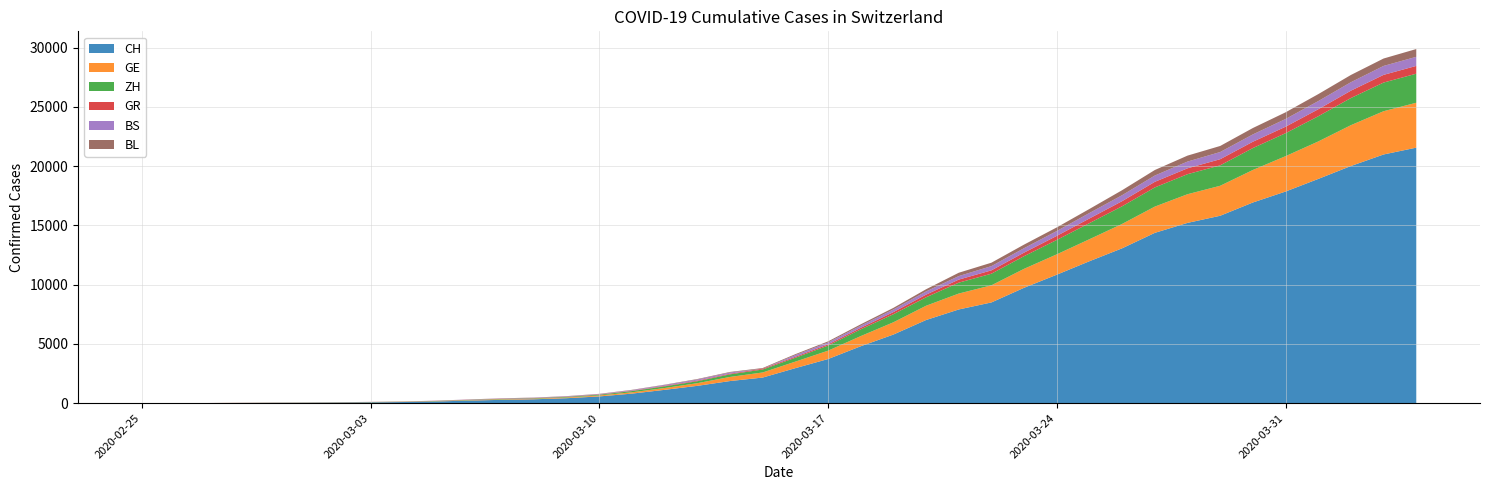

Reading left to right, what are all the values shown in this chart?

CH: 2020-02-25=0	2020-02-26=4	2020-02-27=8	2020-02-28=20	2020-02-29=30	2020-03-01=36	2020-03-02=50	2020-03-03=69	2020-03-04=97	2020-03-05=142	2020-03-06=219	2020-03-07=280	2020-03-08=327	2020-03-09=419	2020-03-10=569	2020-03-11=806	2020-03-12=1124	2020-03-13=1461	2020-03-14=1866	2020-03-15=2160	2020-03-16=2954	2020-03-17=3722	2020-03-18=4801	2020-03-19=5788	2020-03-20=7014	2020-03-21=7904	2020-03-22=8498	2020-03-23=9735	2020-03-24=10838	2020-03-25=11975	2020-03-26=13064	2020-03-27=14367	2020-03-28=15207	2020-03-29=15809	2020-03-30=16928	2020-03-31=17852	2020-04-01=18915	2020-04-02=20005	2020-04-03=20978	2020-04-04=21554
GE: 2020-02-25=0	2020-02-26=1	2020-02-27=1	2020-02-28=5	2020-02-29=9	2020-03-01=10	2020-03-02=11	2020-03-03=14	2020-03-04=16	2020-03-05=20	2020-03-06=30	2020-03-07=43	2020-03-08=45	2020-03-09=60	2020-03-10=79	2020-03-11=113	2020-03-12=154	2020-03-13=225	2020-03-14=347	2020-03-15=430	2020-03-16=551	2020-03-17=705	2020-03-18=857	2020-03-19=1035	2020-03-20=1204	2020-03-21=1342	2020-03-22=1445	2020-03-23=1600	2020-03-24=1717	2020-03-25=1856	2020-03-26=2057	2020-03-27=2215	2020-03-28=2419	2020-03-29=2530	2020-03-30=2743	2020-03-31=2984	2020-04-01=3160	2020-04-02=3445	2020-04-03=3650	2020-04-04=3788
ZH: 2020-02-25=0	2020-02-26=0	2020-02-27=2	2020-02-28=2	2020-02-29=6	2020-03-01=7	2020-03-02=10	2020-03-03=13	2020-03-04=15	2020-03-05=23	2020-03-06=29	2020-03-07=34	2020-03-08=40	2020-03-09=49	2020-03-10=62	2020-03-11=101	2020-03-12=140	2020-03-13=163	2020-03-14=218	2020-03-15=250	2020-03-16=326	2020-03-17=429	2020-03-18=568	2020-03-19=679	2020-03-20=711	2020-03-21=919	2020-03-22=978	2020-03-23=1067	2020-03-24=1213	2020-03-25=1357	2020-03-26=1489	2020-03-27=1616	2020-03-28=1690	2020-03-29=1722	2020-03-30=1848	2020-03-31=1936	2020-04-01=2125	2020-04-02=2289	2020-04-03=2417	2020-04-04=2450
GR: 2020-02-25=0	2020-02-26=2	2020-02-27=2	2020-02-28=6	2020-02-29=6	2020-03-01=6	2020-03-02=9	2020-03-03=9	2020-03-04=12	2020-03-05=14	2020-03-06=16	2020-03-07=17	2020-03-08=18	2020-03-09=18	2020-03-10=22	2020-03-11=31	2020-03-12=43	2020-03-13=53	2020-03-14=56	2020-03-15=71	2020-03-16=84	2020-03-17=101	2020-03-18=128	2020-03-19=182	2020-03-20=226	2020-03-21=258	2020-03-22=284	2020-03-23=300	2020-03-24=343	2020-03-25=393	2020-03-26=433	2020-03-27=474	2020-03-28=495	2020-03-29=519	2020-03-30=535	2020-03-31=547	2020-04-01=592	2020-04-02=622	2020-04-03=649	2020-04-04=657
BS: 2020-02-25=0	2020-02-26=0	2020-02-27=1	2020-02-28=1	2020-02-29=1	2020-03-01=1	2020-03-02=1	2020-03-03=3	2020-03-04=3	2020-03-05=8	2020-03-06=15	2020-03-07=21	2020-03-08=24	2020-03-09=28	2020-03-10=33	2020-03-11=49	2020-03-12=73	2020-03-13=92	2020-03-14=100	2020-03-15=0	2020-03-16=143	2020-03-17=164	2020-03-18=181	2020-03-19=220	2020-03-20=270	2020-03-21=297	2020-03-22=356	2020-03-23=374	2020-03-24=410	2020-03-25=462	2020-03-26=501	2020-03-27=530	2020-03-28=569	2020-03-29=605	2020-03-30=617	2020-03-31=653	2020-04-01=687	2020-04-02=714	2020-04-03=754	2020-04-04=767
BL: 2020-02-25=0	2020-02-26=0	2020-02-27=0	2020-02-28=1	2020-02-29=2	2020-03-01=2	2020-03-02=2	2020-03-03=2	2020-03-04=2	2020-03-05=6	2020-03-06=6	2020-03-07=15	2020-03-08=19	2020-03-09=20	2020-03-10=22	2020-03-11=26	2020-03-12=26	2020-03-13=42	2020-03-14=47	2020-03-15=54	2020-03-16=76	2020-03-17=89	2020-03-18=116	2020-03-19=134	2020-03-20=184	2020-03-21=282	2020-03-22=289	2020-03-23=302	2020-03-24=306	2020-03-25=341	2020-03-26=422	2020-03-27=466	2020-03-28=502	2020-03-29=511	2020-03-30=539	2020-03-31=561	2020-04-01=588	2020-04-02=610	2020-04-03=625	2020-04-04=656